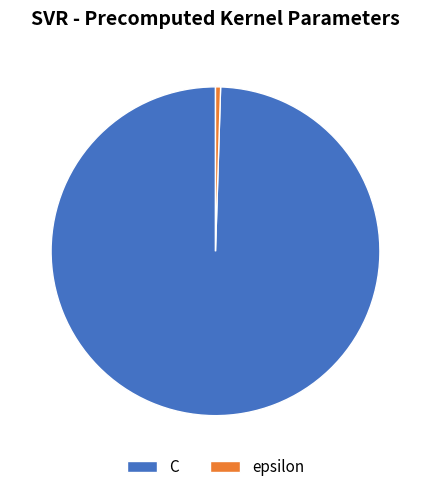

The epsilon slice represents 0% of the pie. True or false?

True